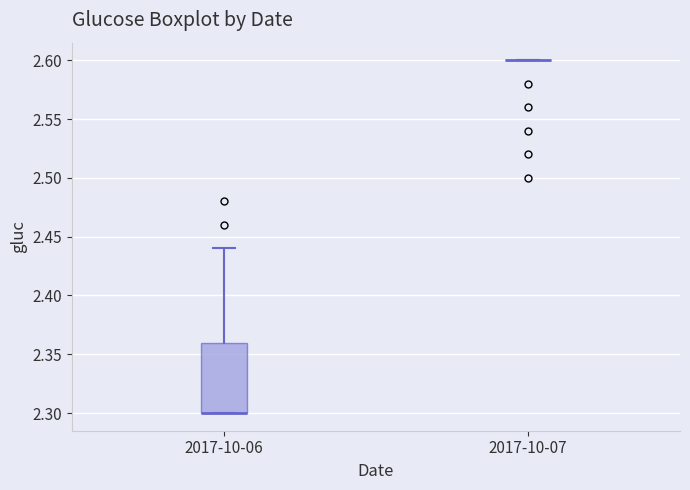

Which box is the tallest, from its lower edge to its upper edge?

2017-10-06